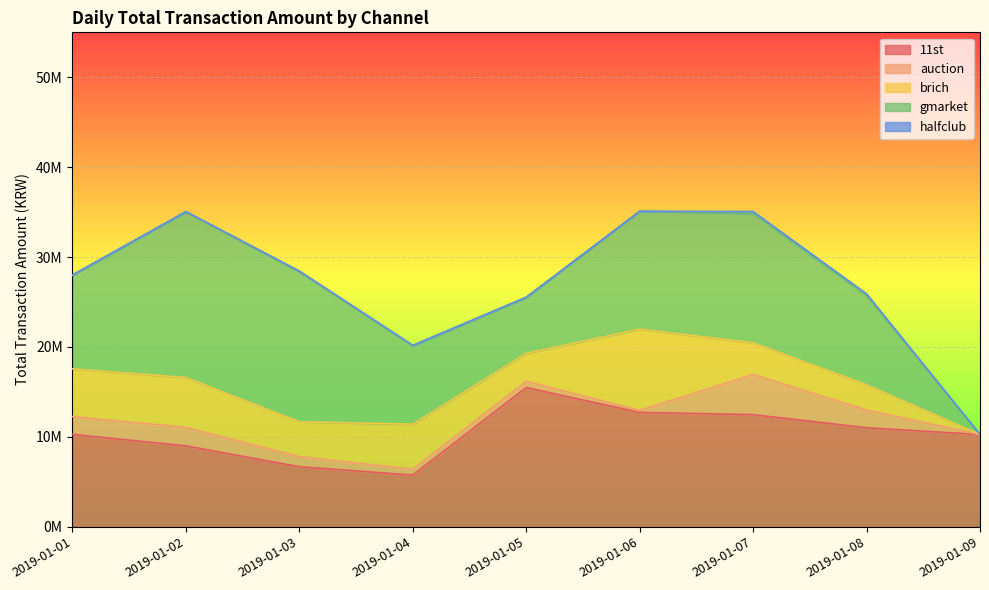

Does the chart display data point markers on the line(s)?

No